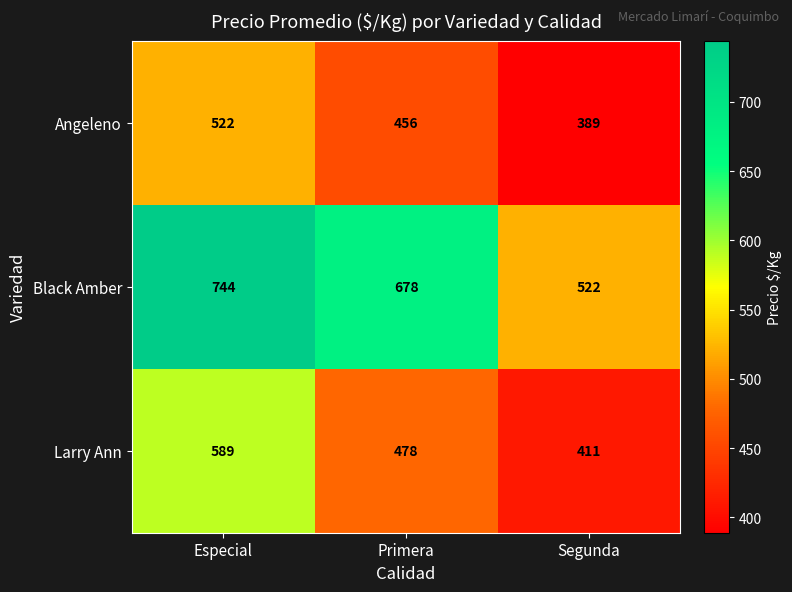

Reading left to right, transcribe all the data shown in this chart.

Angeleno: 522	456	389
Black Amber: 744	678	522
Larry Ann: 589	478	411